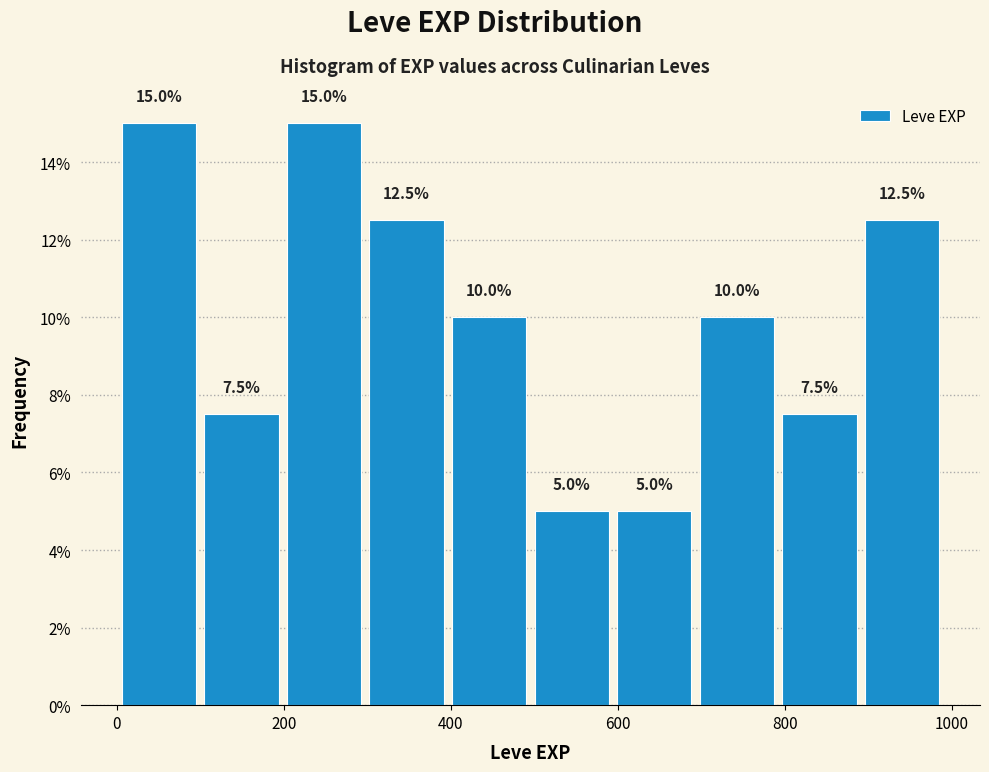

Reading left to right, transcribe this chart: for each bar, give the range it covers on the x-axis and its height. The bar edges are not printed on the chart, so give them approximately, as read against the axis.

0 to 100: 15.0
100 to 200: 7.5
200 to 300: 15.0
300 to 400: 12.5
400 to 500: 10.0
500 to 600: 5.0
600 to 700: 5.0
700 to 800: 10.0
800 to 900: 7.5
900 to 1000: 12.5